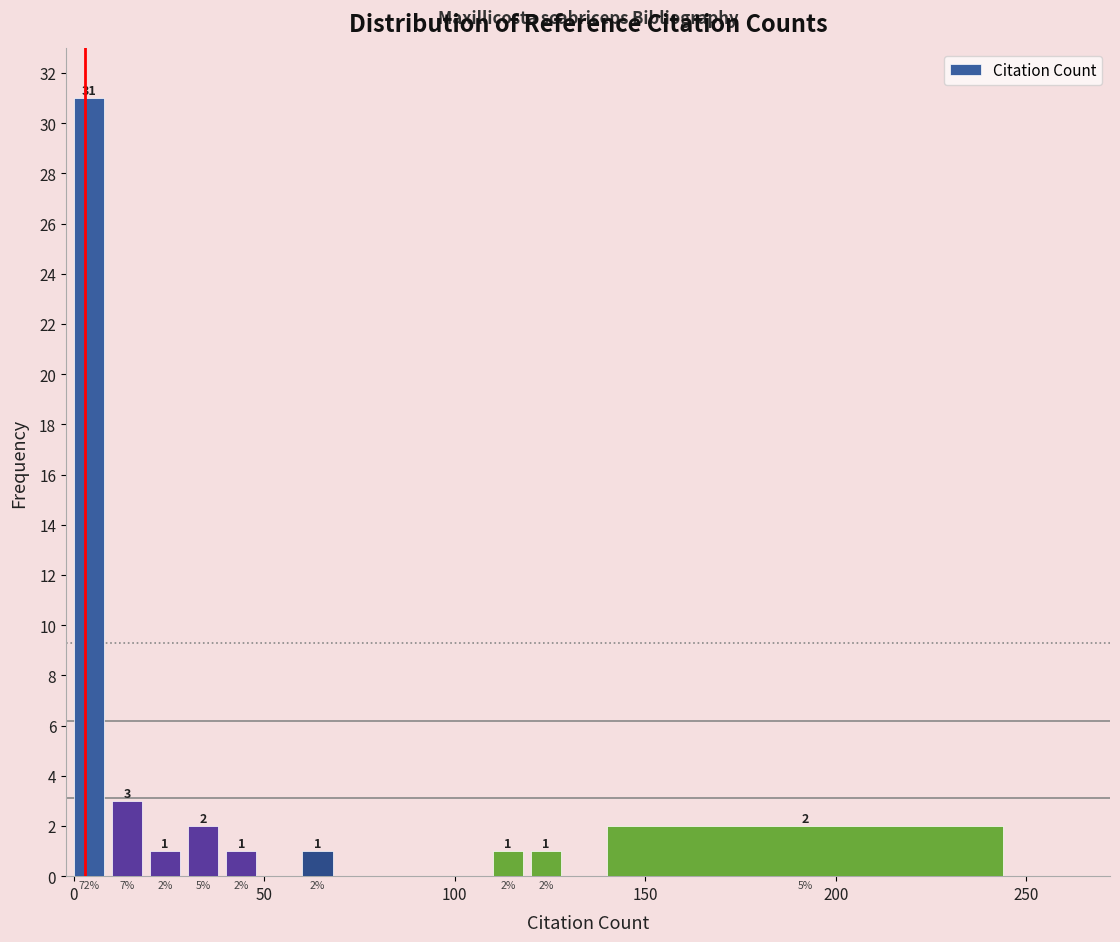

Around what value on the x-axis is the tallest bar? Give the approximate position of its centre, as read against the axis.

5